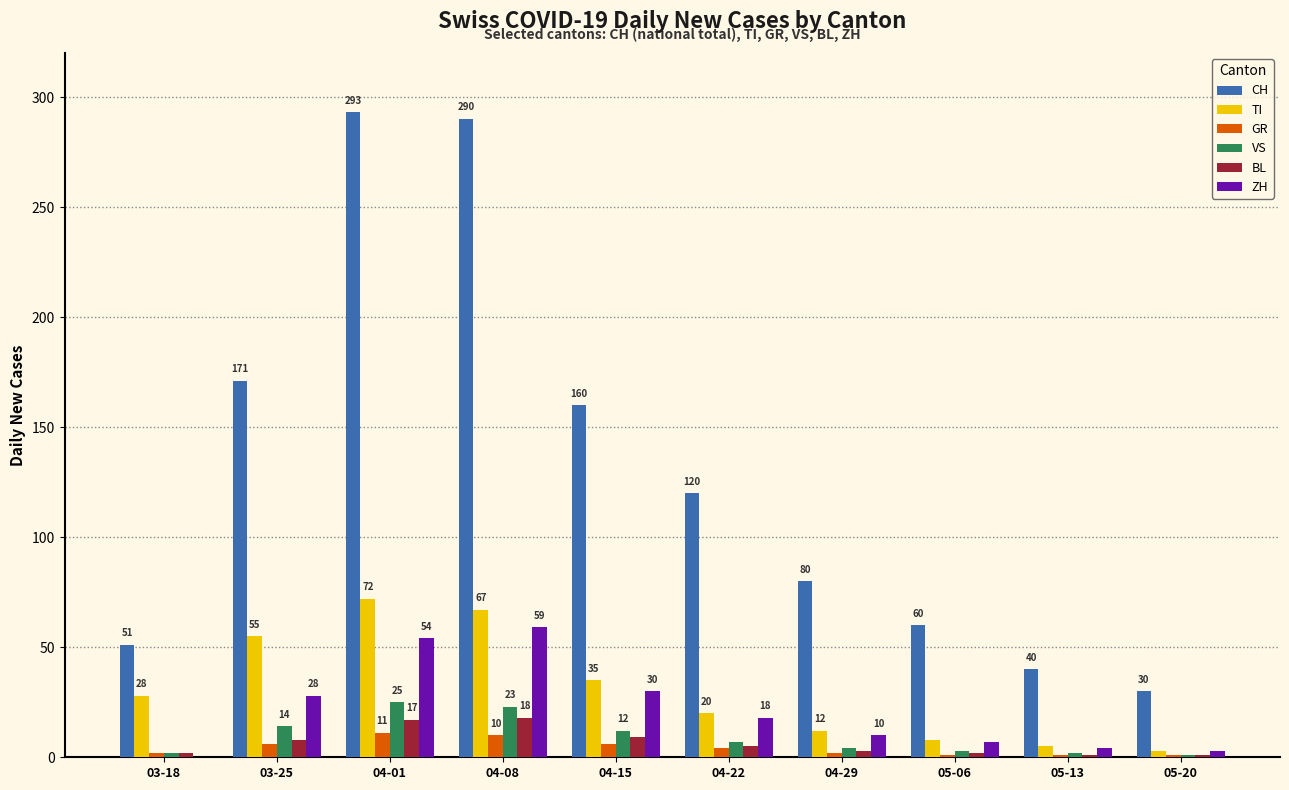

What is the sum of the VS values at 04-22 and 04-08?

30